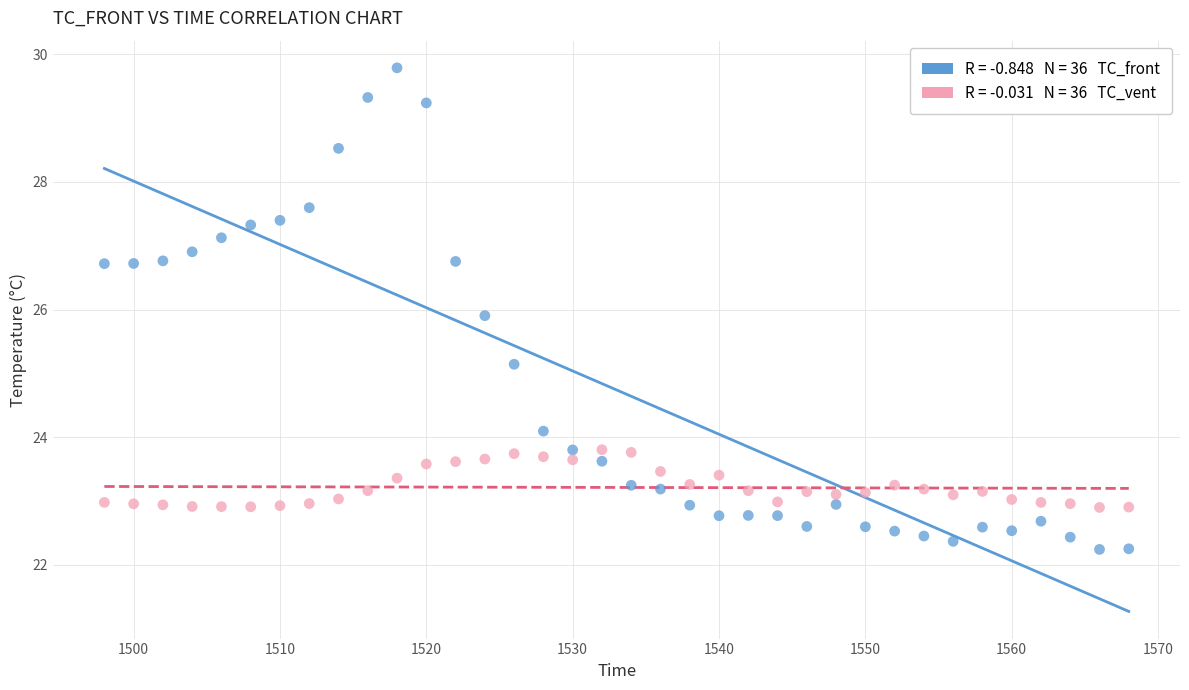

Across all series, what Y value is closest to 26?

25.9